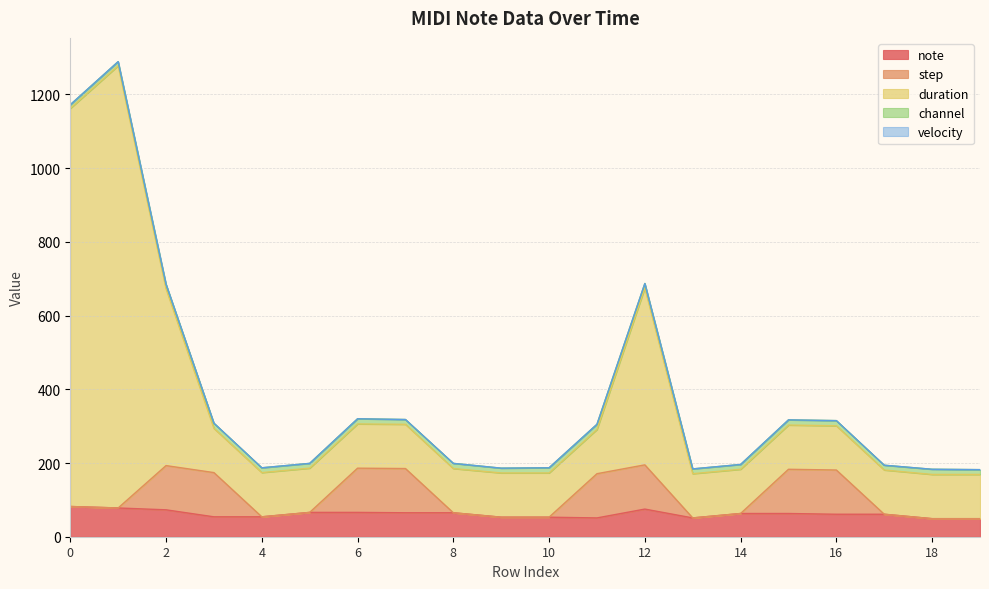

How many lines are shown in the chart?

5